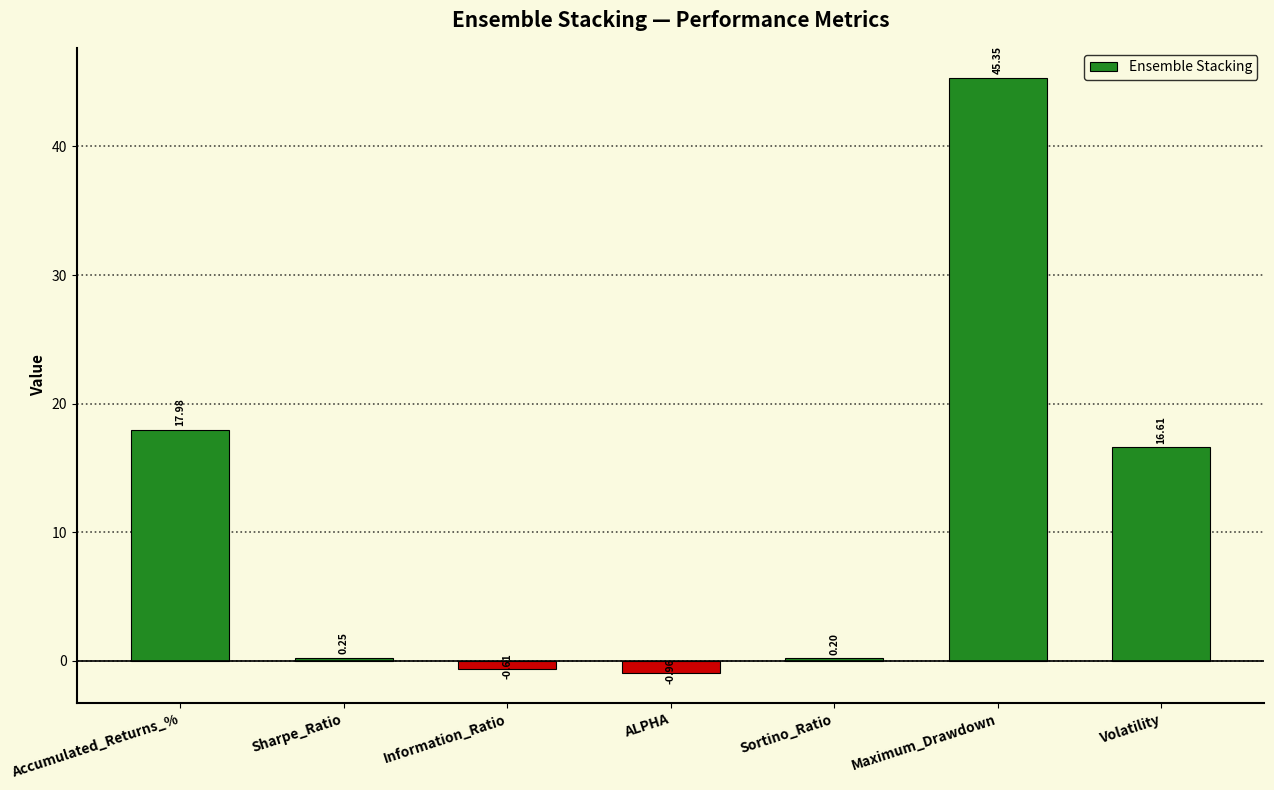

Rank the categories by value from lowest to highest.

ALPHA, Information_Ratio, Sortino_Ratio, Sharpe_Ratio, Volatility, Accumulated_Returns_%, Maximum_Drawdown